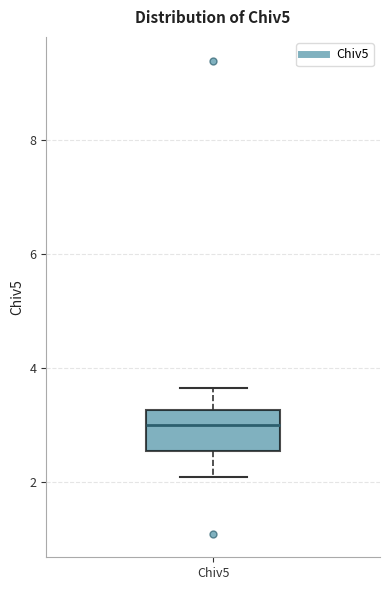

Where is the upper edge of the box for Chiv5 on the y-axis? The values are not printed on the chart, so give them approximately, as read against the axis.

3.2